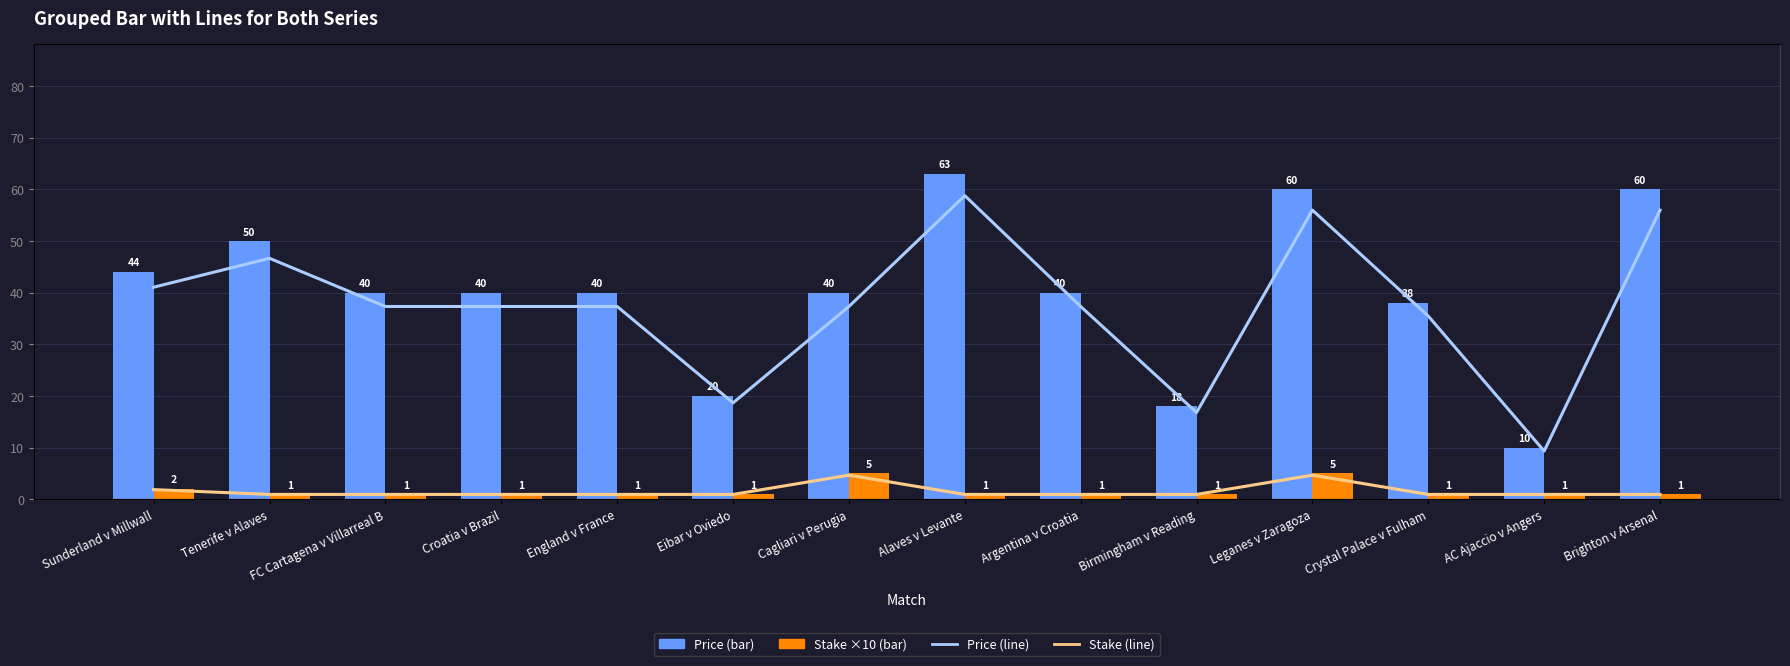

What is the label of the 8th bar from the left?

Alaves v Levante